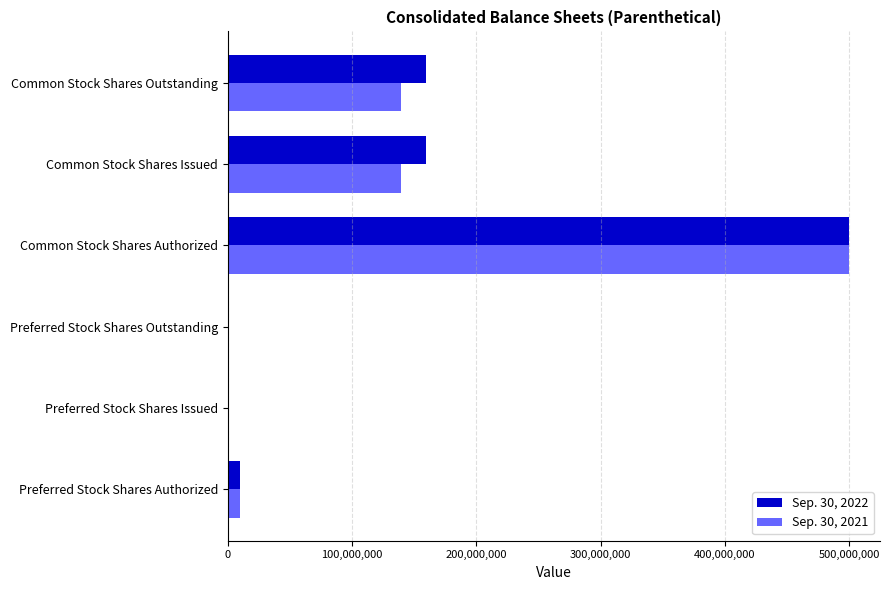

What are all the series names shown in the legend?

Sep. 30, 2022, Sep. 30, 2021